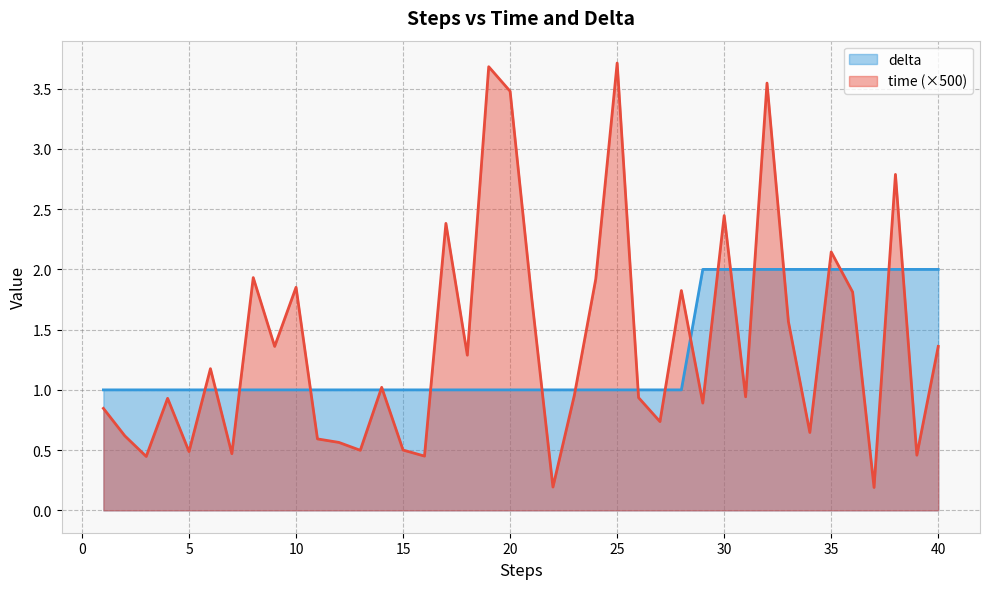

At which category is the sum across all series the highest?

32